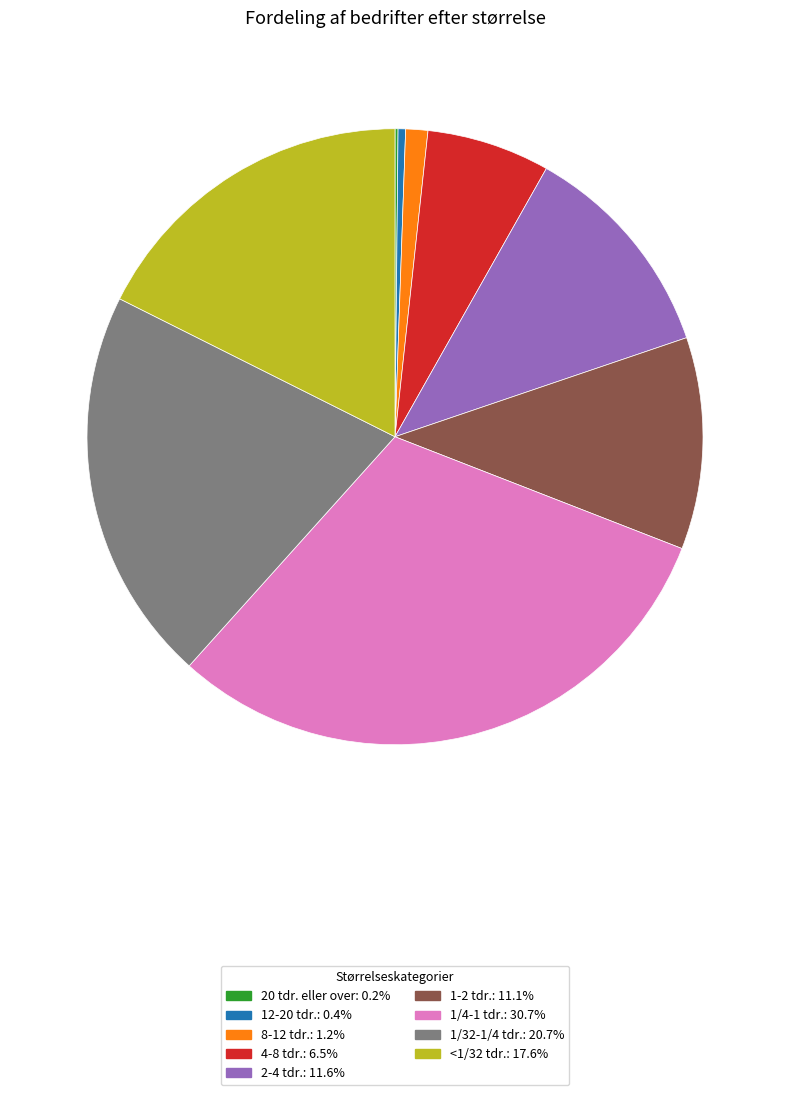

Is 4-8 tdr.: 6.5% the majority of the pie?

No